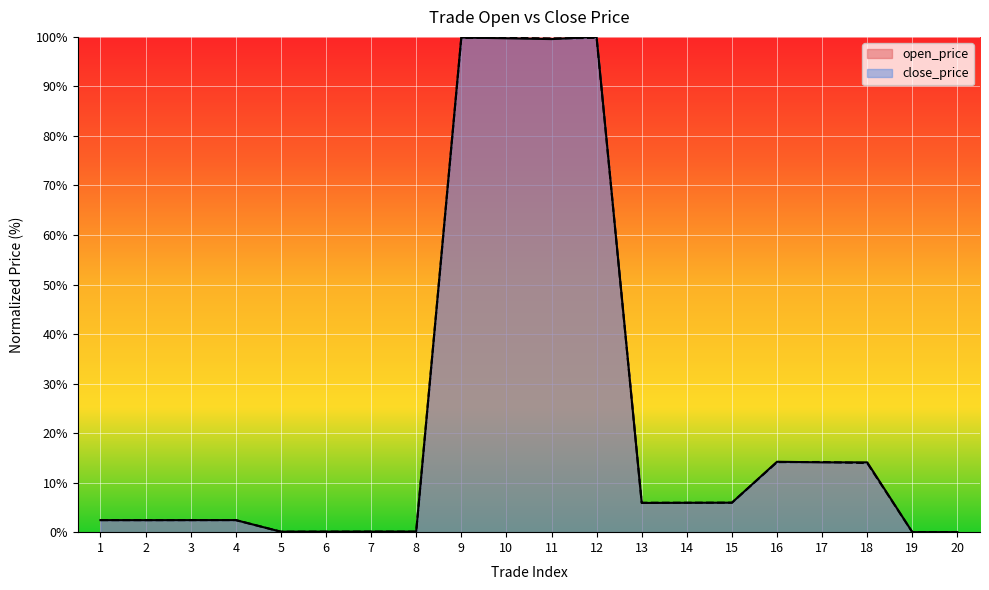

Where is open_price nearest to the value 50?

16